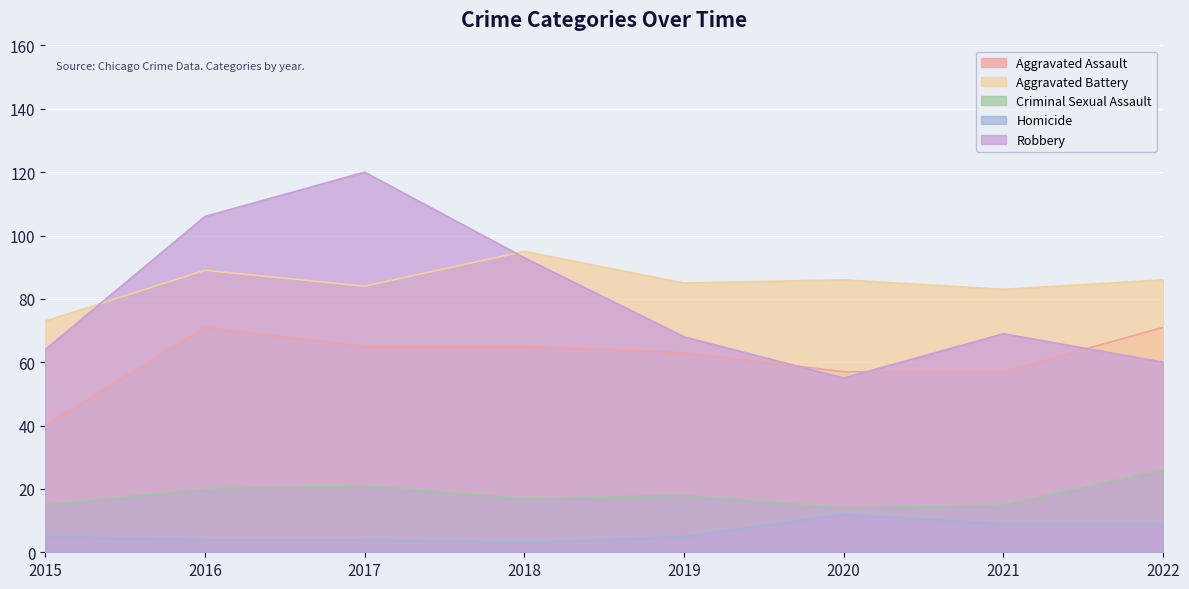

Which series has the largest total across all categories?

Aggravated Battery